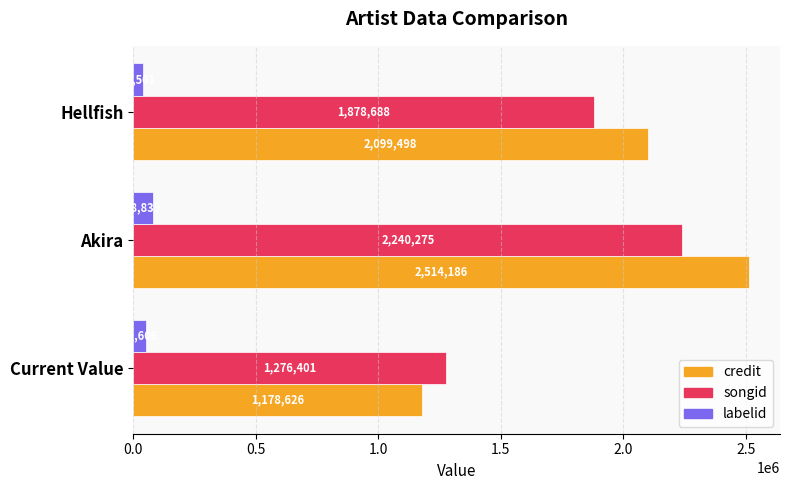

What is the smallest value displayed?

37501